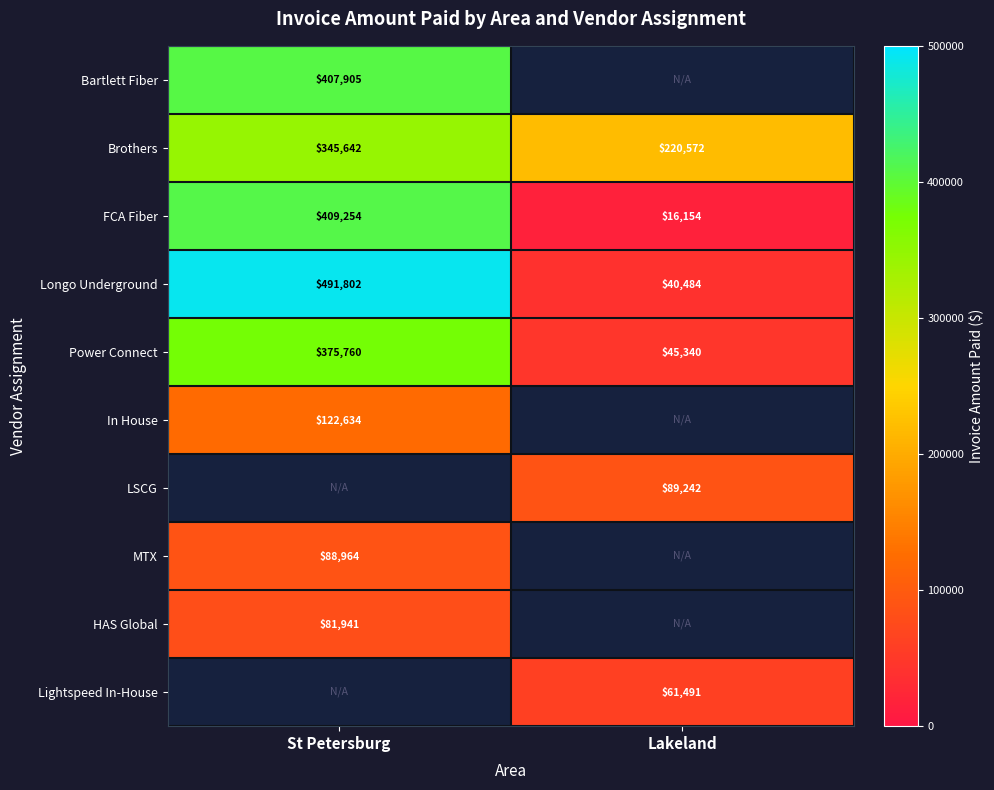

The Lightspeed In-House series shows 16399 at Lakeland. True or false?

False